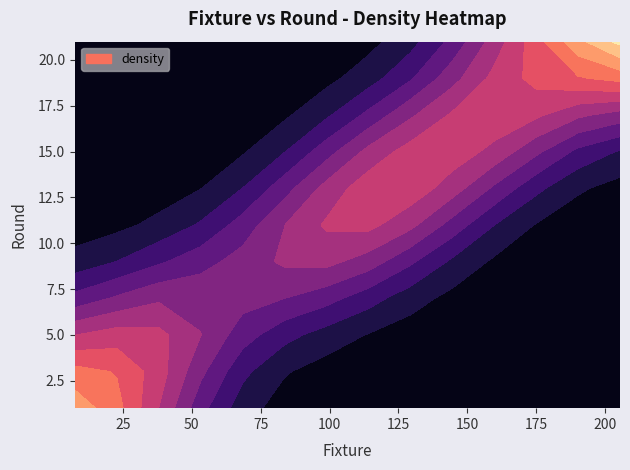

What is the minimum value for fixture?

5